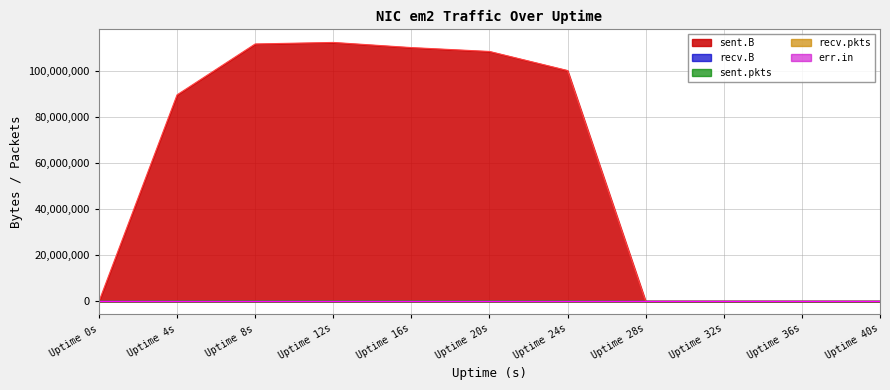

Reading left to right, transcribe all the data shown in this chart.

sent.B: 0=0	4=89489235	8=111521257	12=112180403	16=109950000	20=108273309	24=100009352	28=0	32=0	36=0	40=0
recv.B: 0=0	4=0	8=0	12=0	16=0	20=0	24=0	28=0	32=0	36=0	40=0
sent.pkts: 0=0	4=82198	8=98735	12=99890	16=100730	20=97728	24=89527	28=0	32=0	36=0	40=0
recv.pkts: 0=0	4=0	8=0	12=0	16=0	20=0	24=0	28=0	32=0	36=0	40=0
err.in: 0=0	4=0	8=0	12=0	16=0	20=0	24=0	28=0	32=0	36=0	40=0